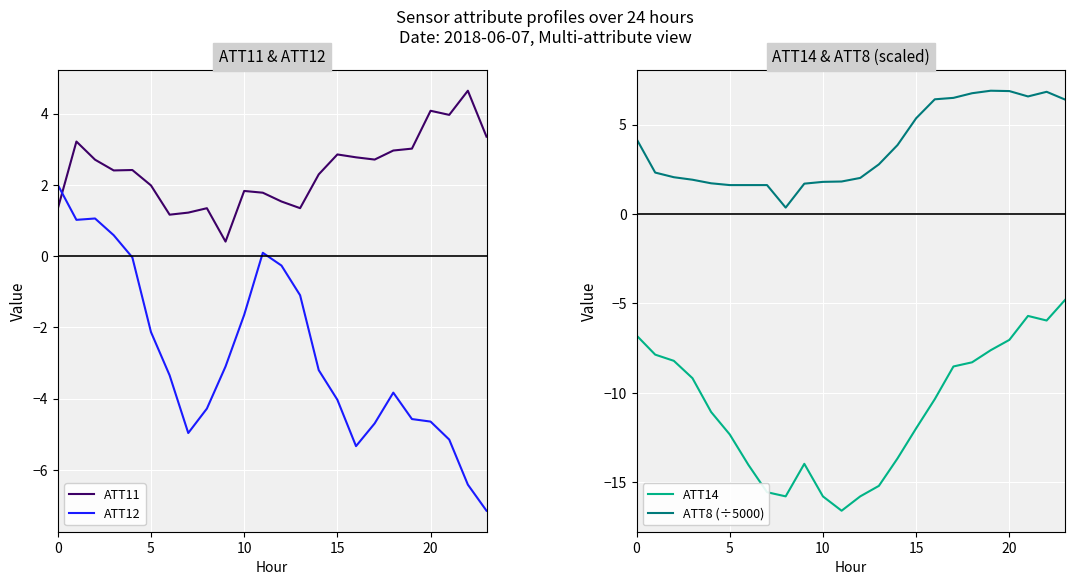

Is the value of ATT14 at 21 greater than the value of ATT11 at 14?

No